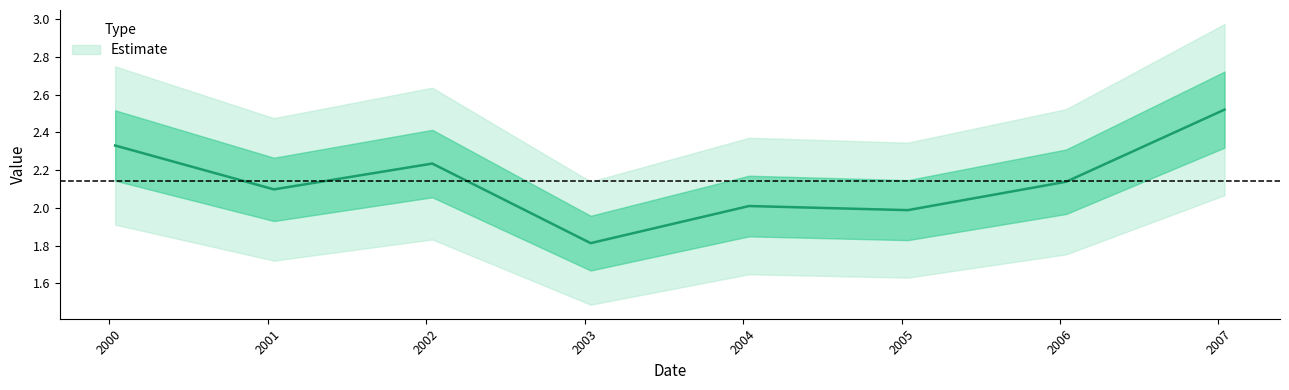

Rank the categories by value from highest to lowest.

2007-01-15, 2000-01-15, 2002-01-15, 2006-01-15, 2001-01-15, 2004-01-15, 2005-01-15, 2003-01-15